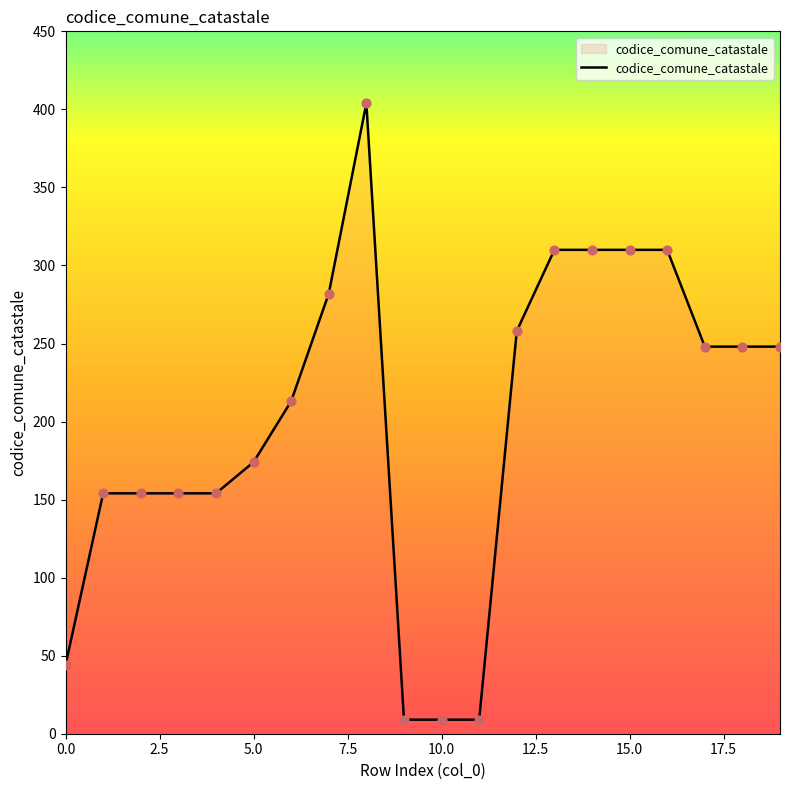

What is the difference between the maximum and minimum values?

395